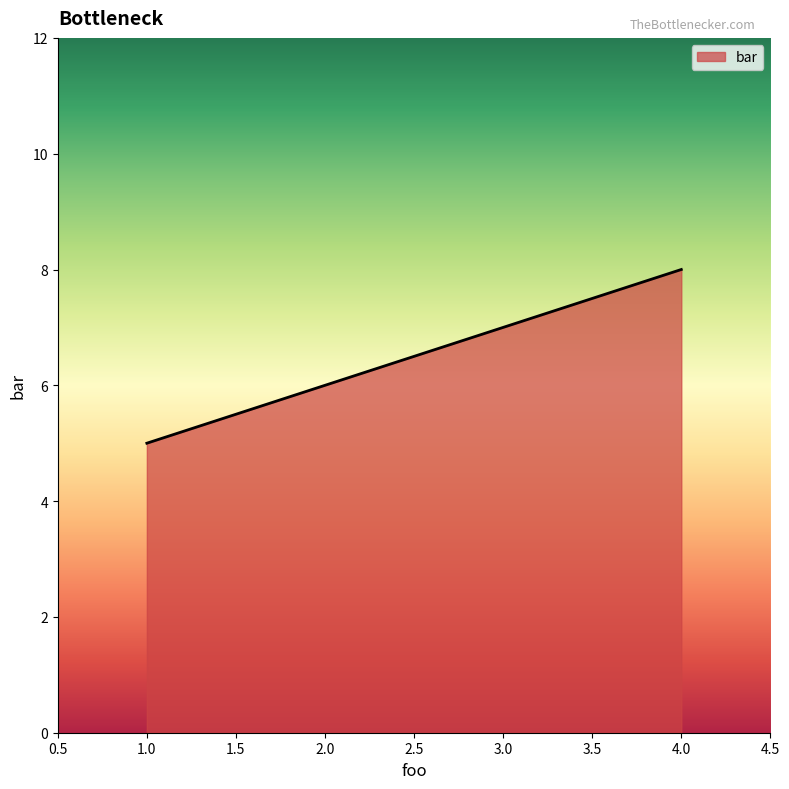

Between 4.0 and 1.0, which is larger?

4.0